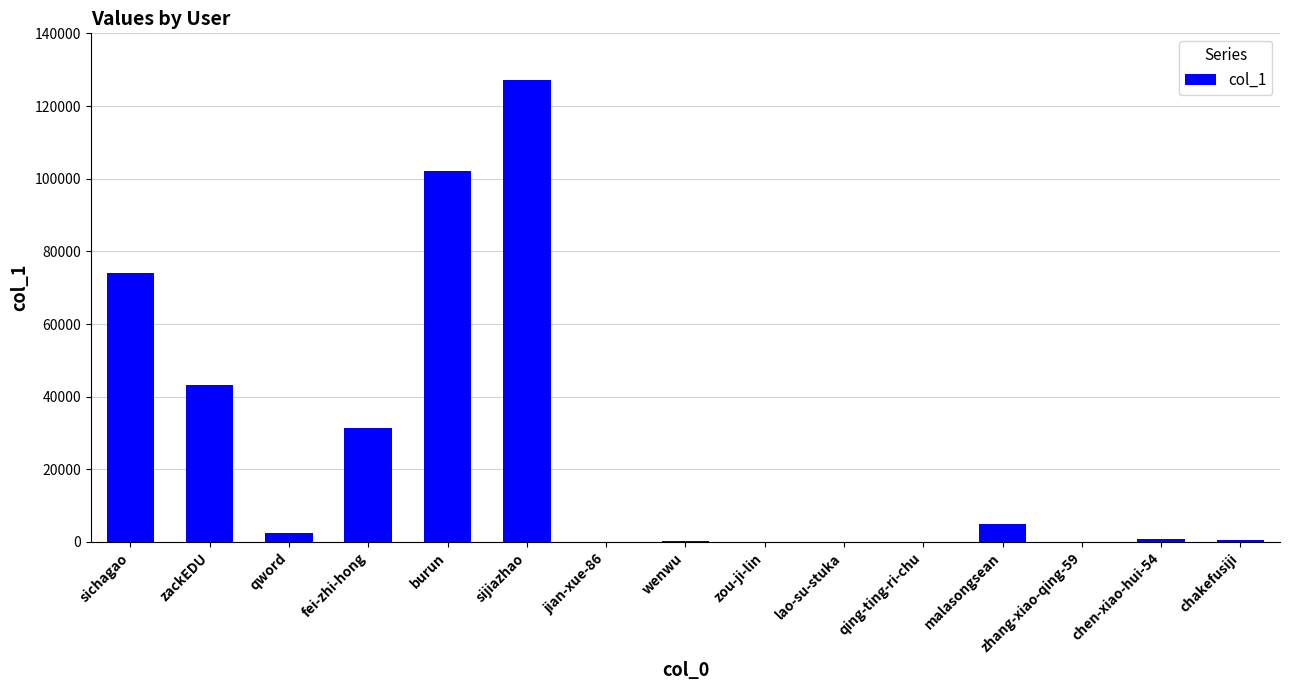

Where is the data nearest to the value 63650?

sichagao